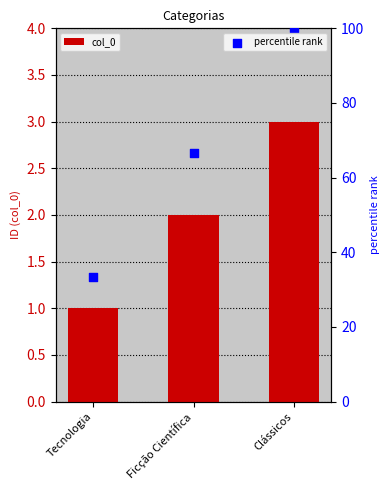

Which series contains the lowest Y value?

col_0